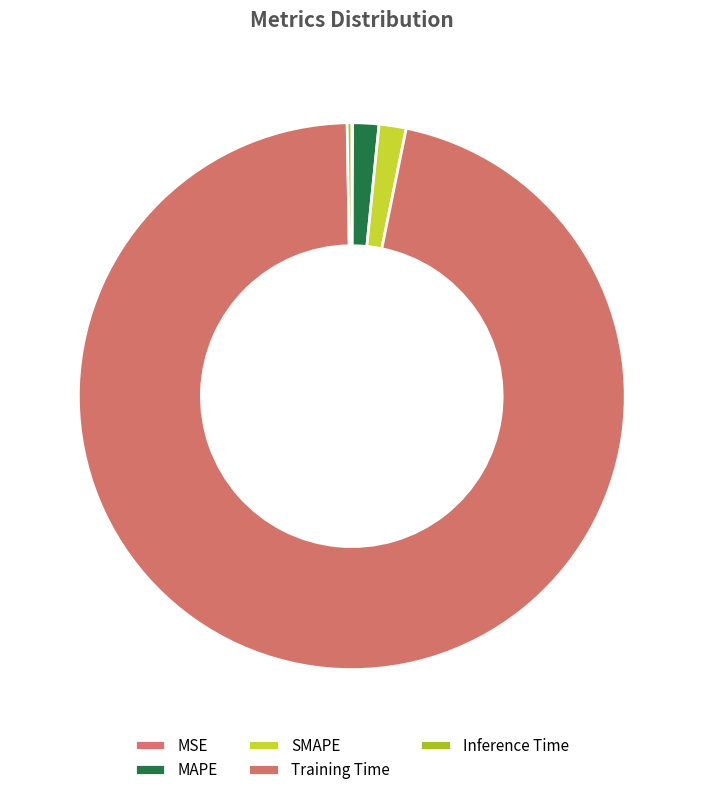

How many slices are in this pie chart?

5